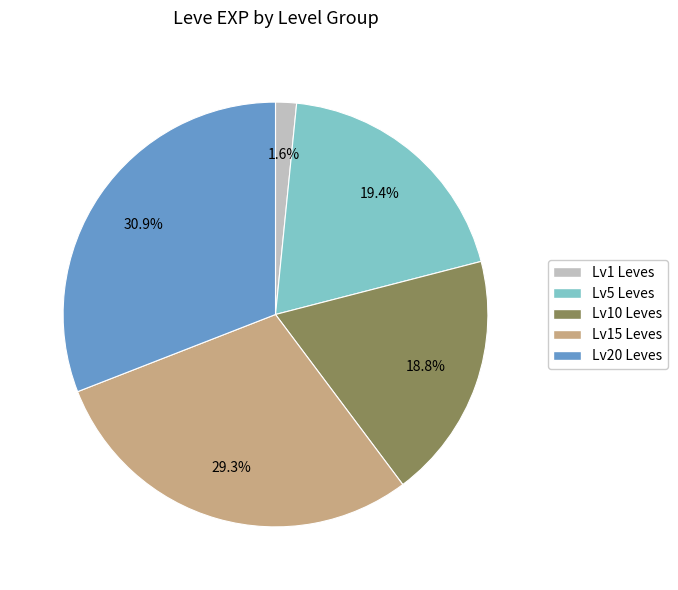

To the nearest percent, what is the average slice percentage?

20%